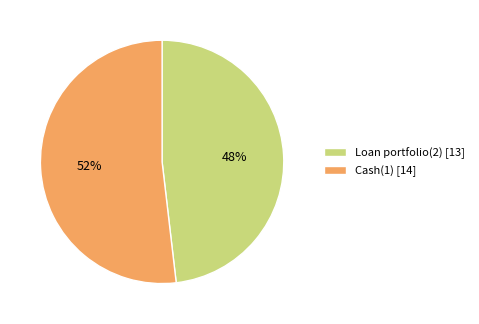

What is the smallest slice in the pie chart?

Loan portfolio(2)